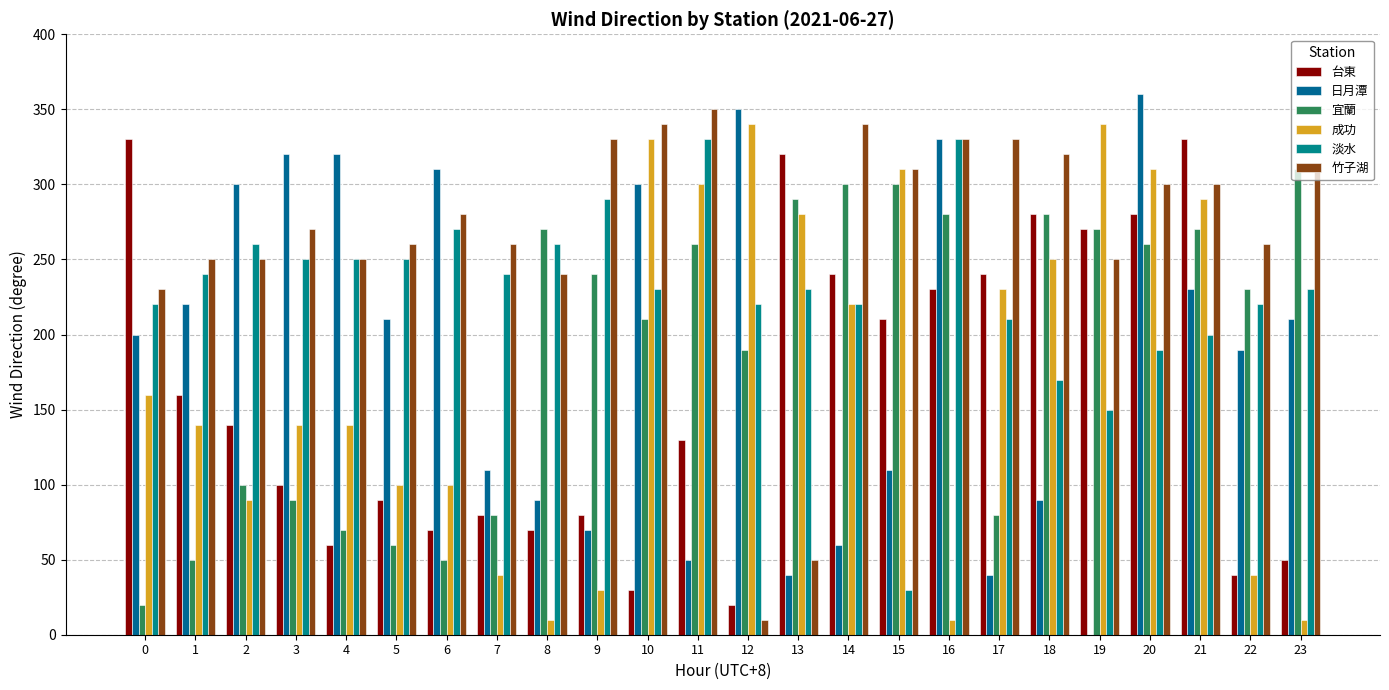

Which has a higher value, 19 or 8?

19